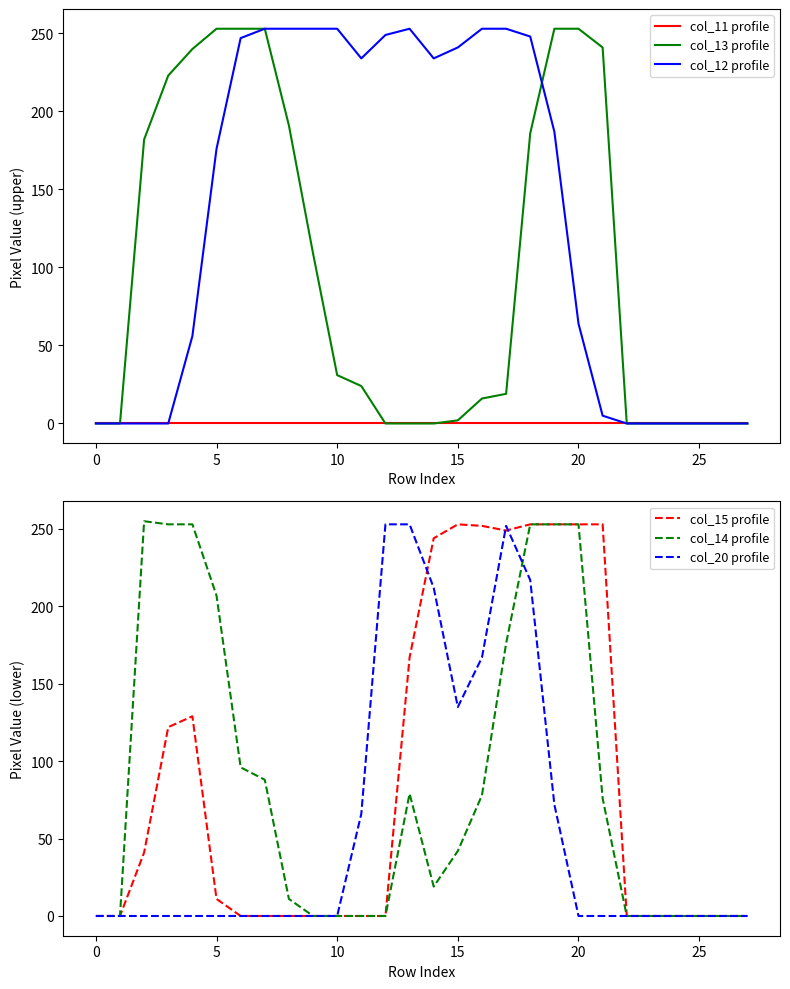

The value of col_13 profile at 5 is 120. True or false?

False